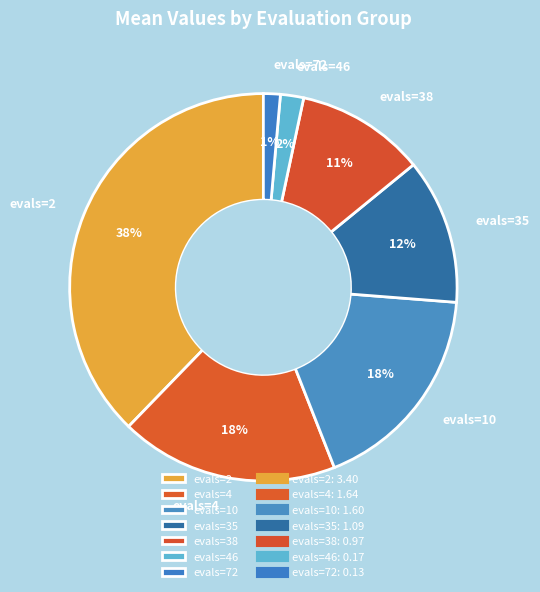

To the nearest percent, what is the difference between the evals=35 and evals=46 slice percentages?

10%